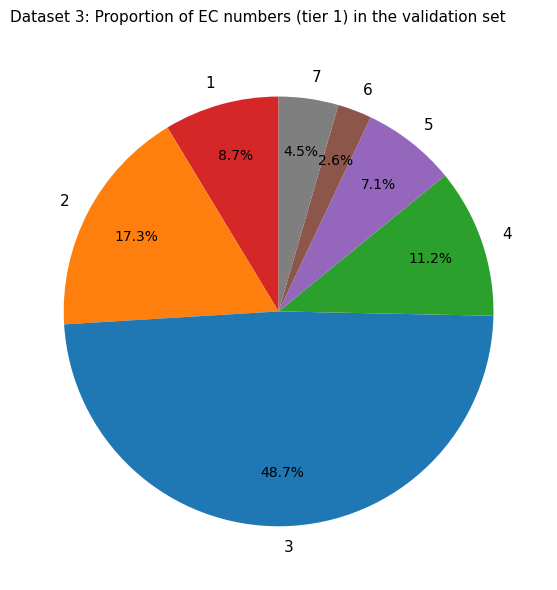

How many segments does this pie chart have?

7